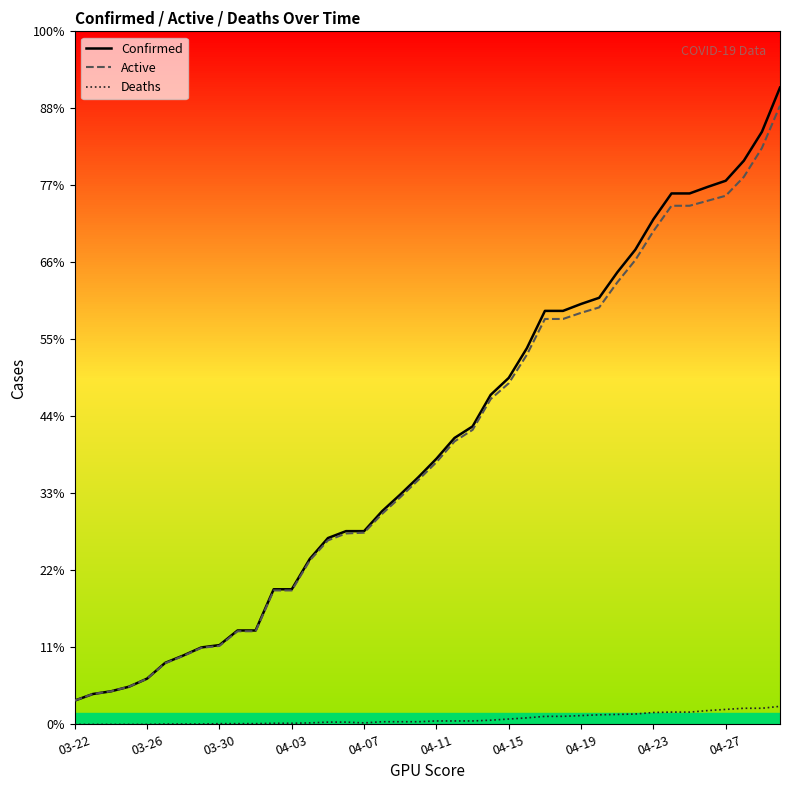

What is the difference between the maximum and second lowest values in the Deaths series?

47